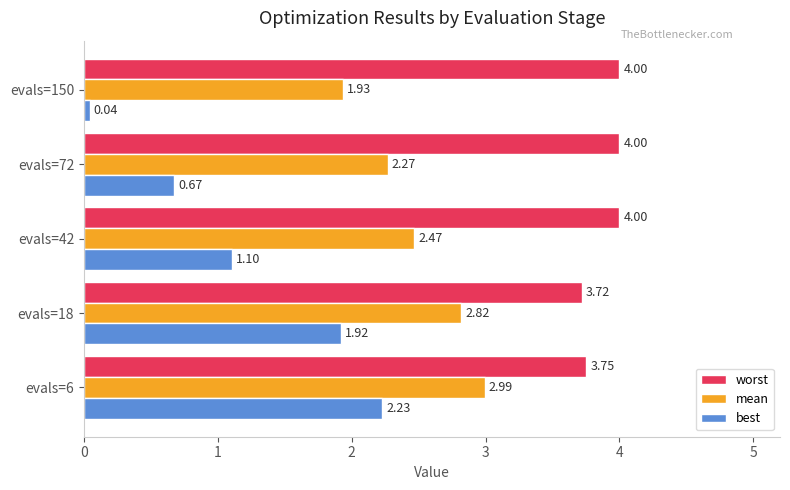

What is the difference between the maximum and minimum values in the mean series?

1.1